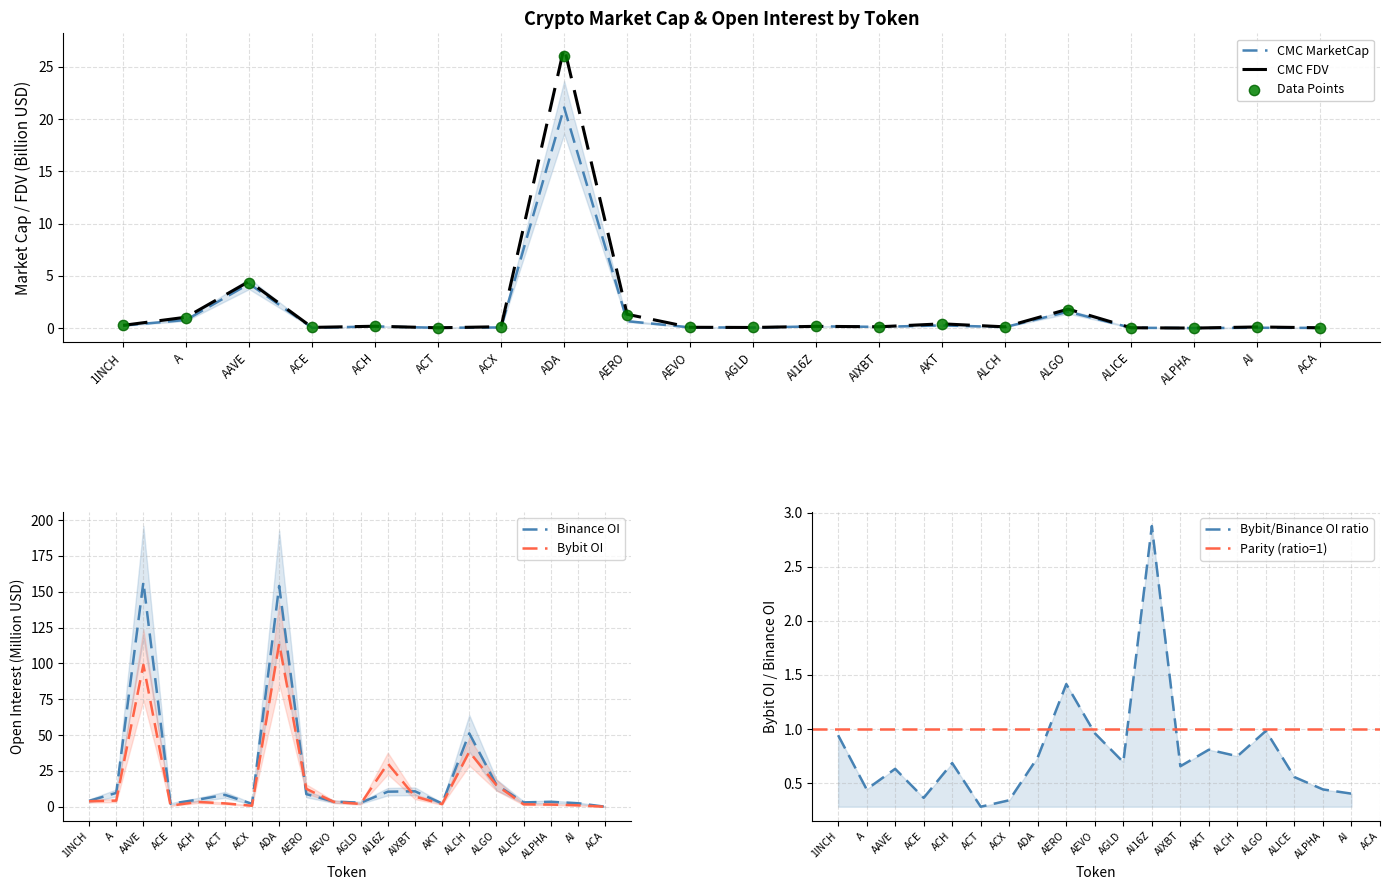

Which series has the largest Y range (max minus min)?

Binance_OI